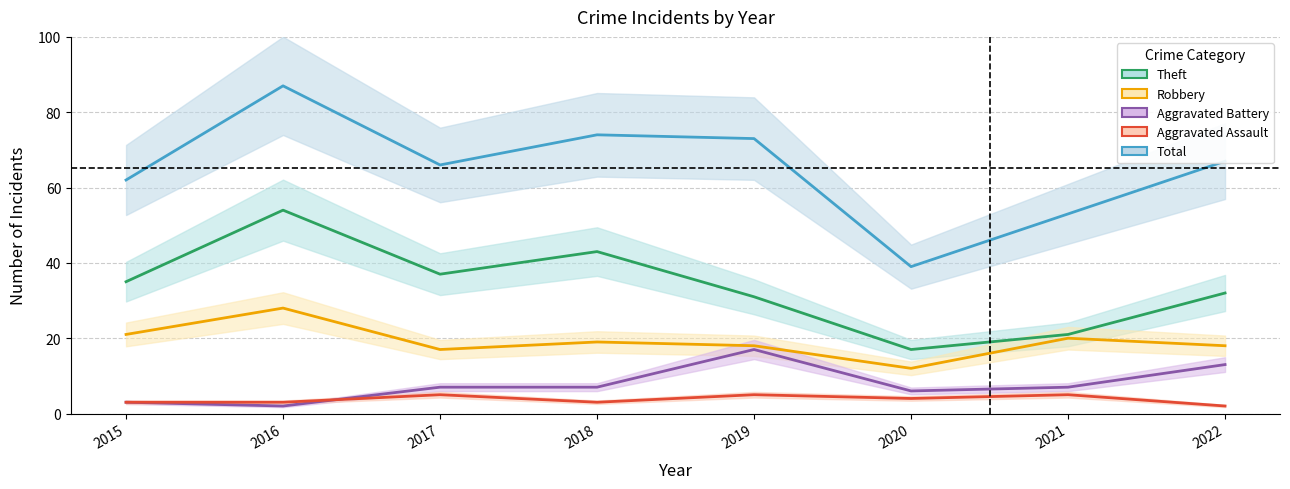

What is the minimum value for Theft?

17